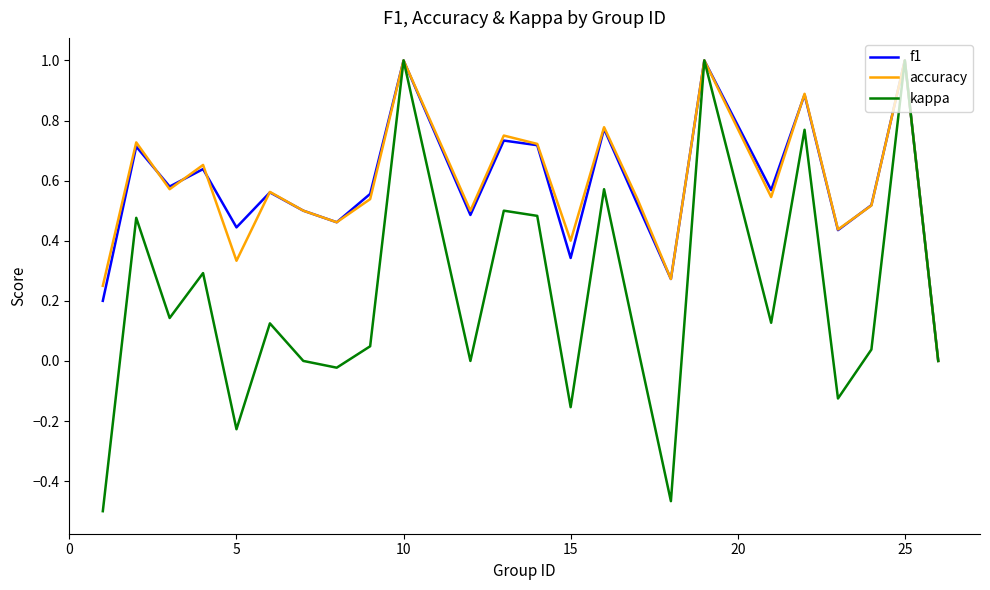

What is the highest value of the kappa series?

1.0